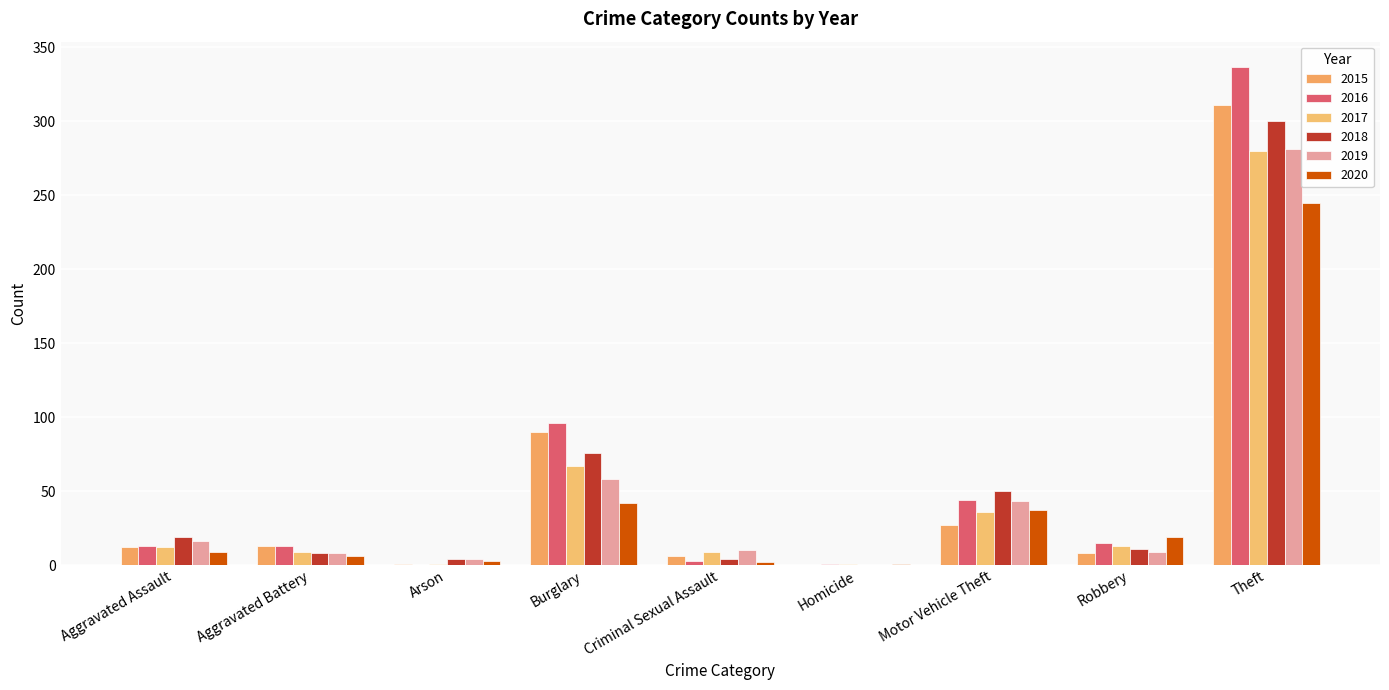

What is the sum of all 2020 values?

364